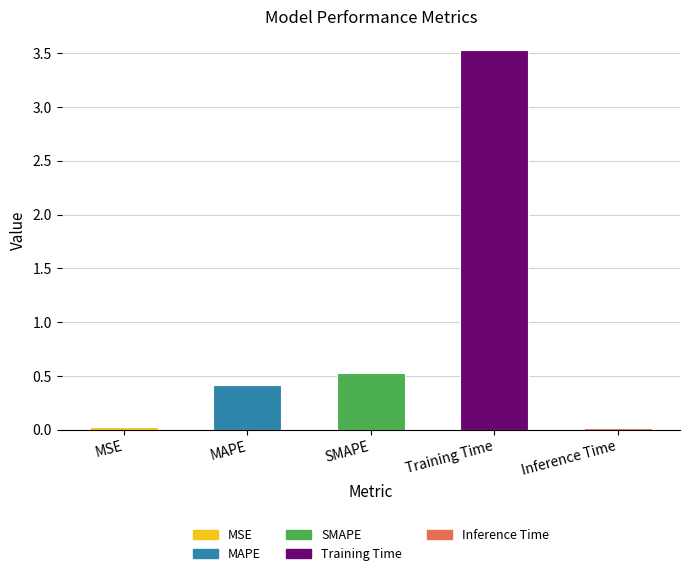

What is the sum of the values at Training Time and MAPE?

3.9